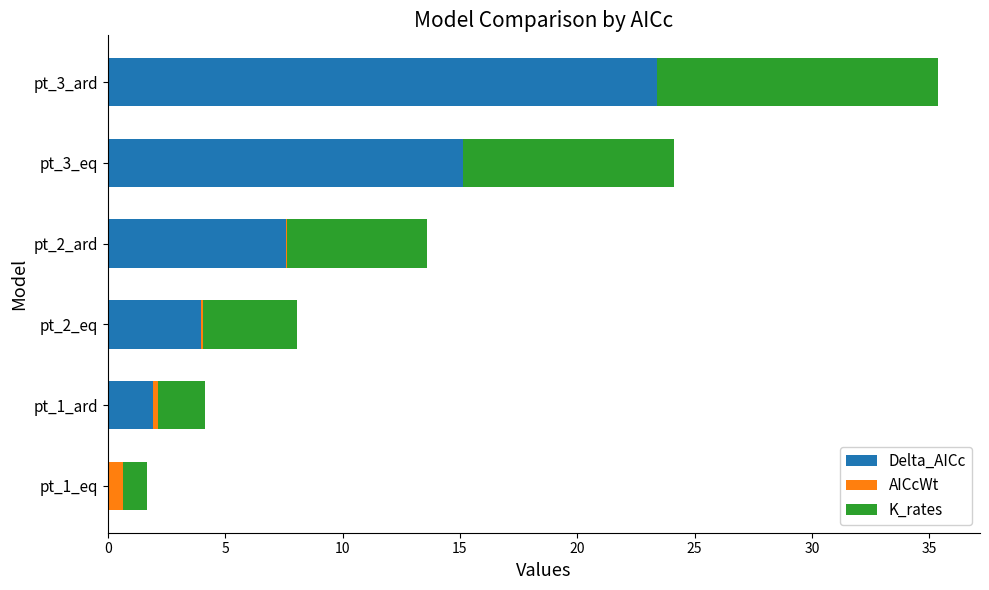

At which category is the sum across all series the highest?

pt_3_ard